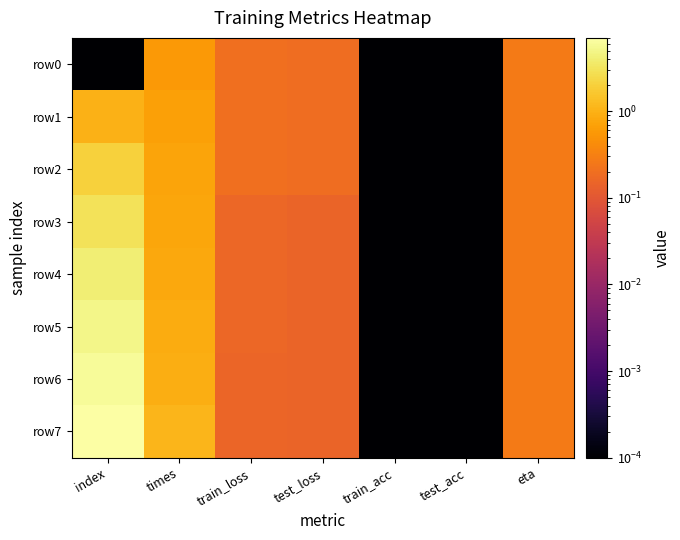

Count the number of data series in this chart.

8